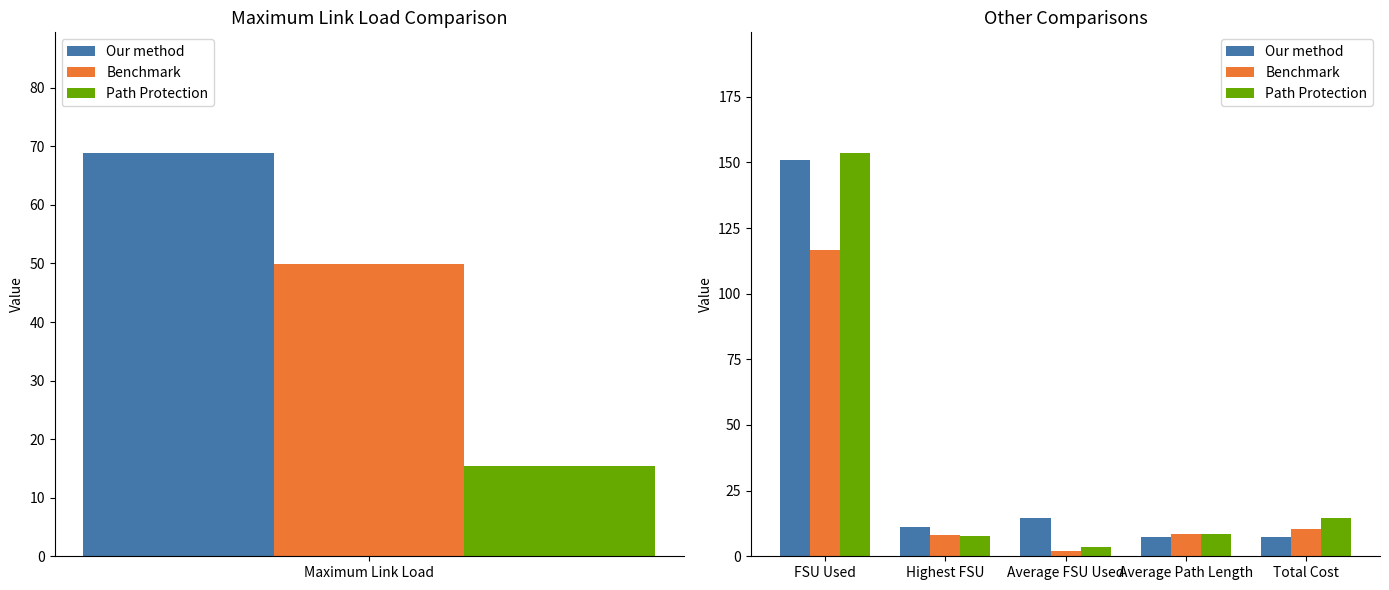

What value does the Benchmark series have at Highest FSU?

8.0